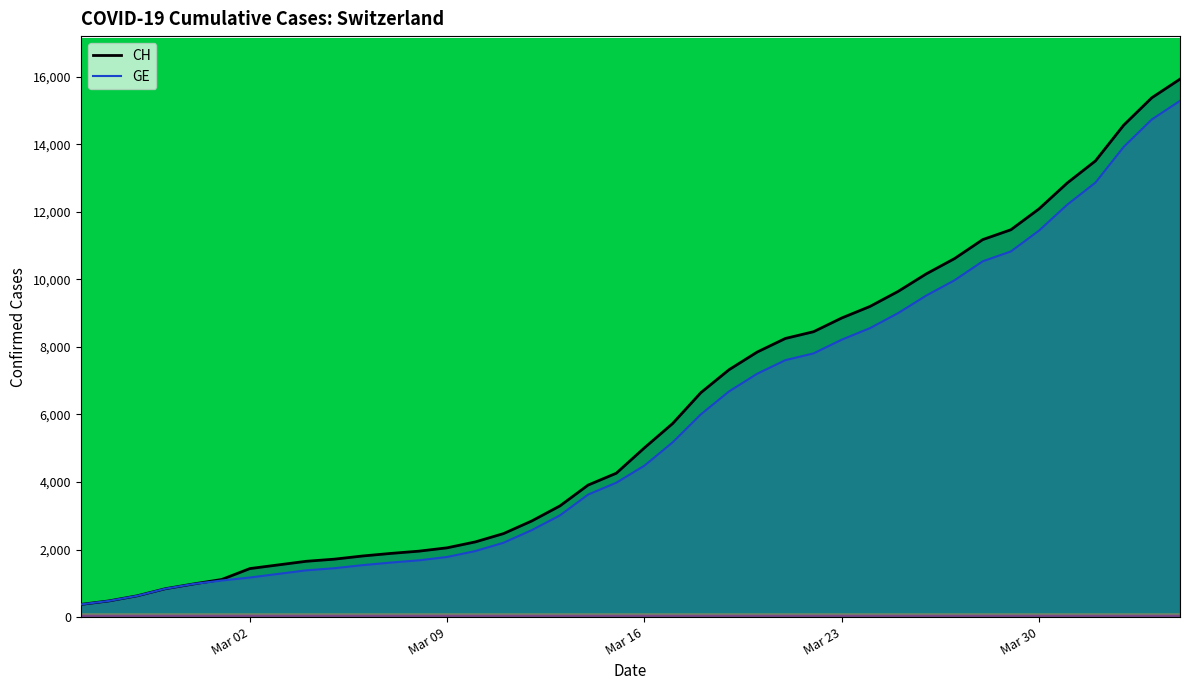

Rank the series by their maximum value, from lowest to highest.

GE (line), CH (line)